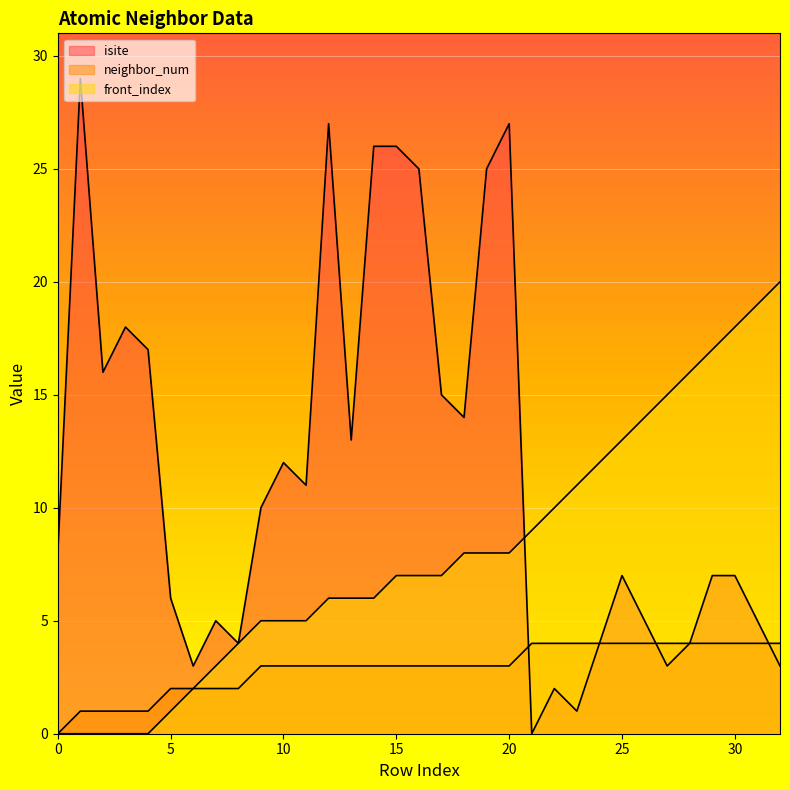

Reading left to right, list all the values displayed in this chart.

isite: 8	29	16	18	17	6	3	5	4	10	12	11	27	13	26	26	25	15	14	25	27	0	2	1	4	7	5	3	4	7	7	5	3
neighbor_num: 0	1	1	1	1	2	2	2	2	3	3	3	3	3	3	3	3	3	3	3	3	4	4	4	4	4	4	4	4	4	4	4	4
front_index: 0	0	0	0	0	1	2	3	4	5	5	5	6	6	6	7	7	7	8	8	8	9	10	11	12	13	14	15	16	17	18	19	20